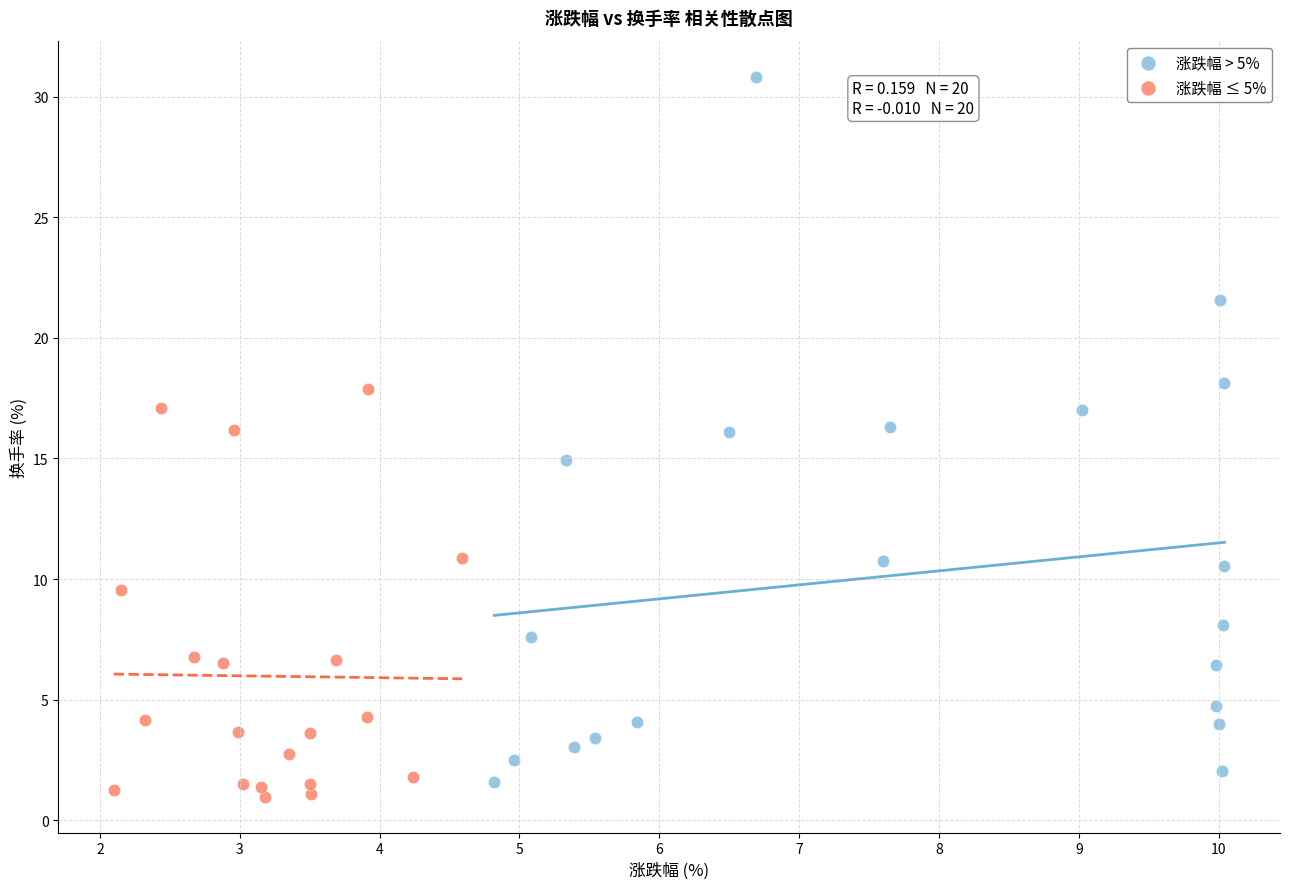

Which series reaches the maximum Y coordinate?

涨跌幅 > 5%